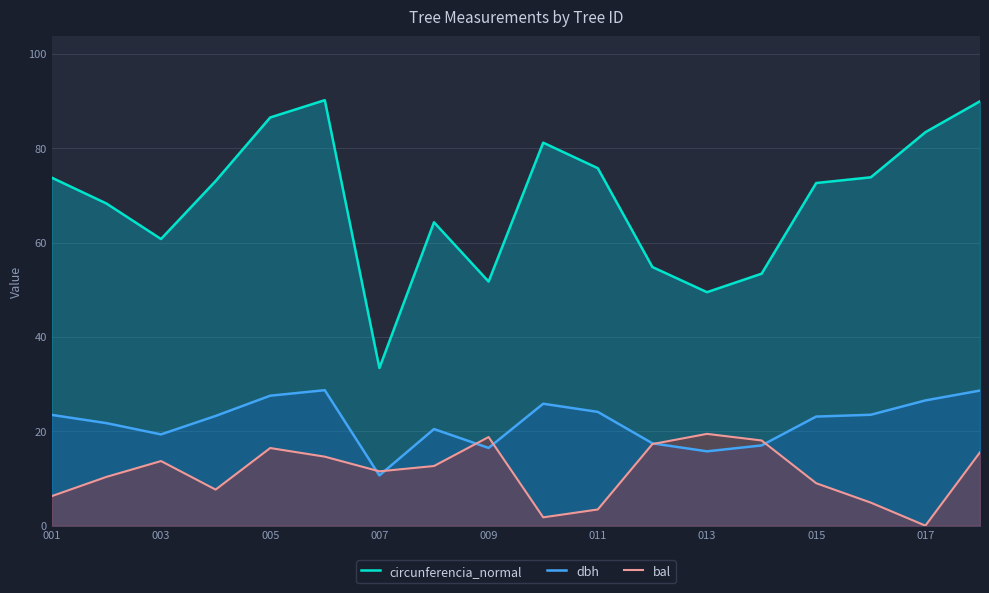

What are all the series names shown in the legend?

circunferencia_normal, dbh, bal